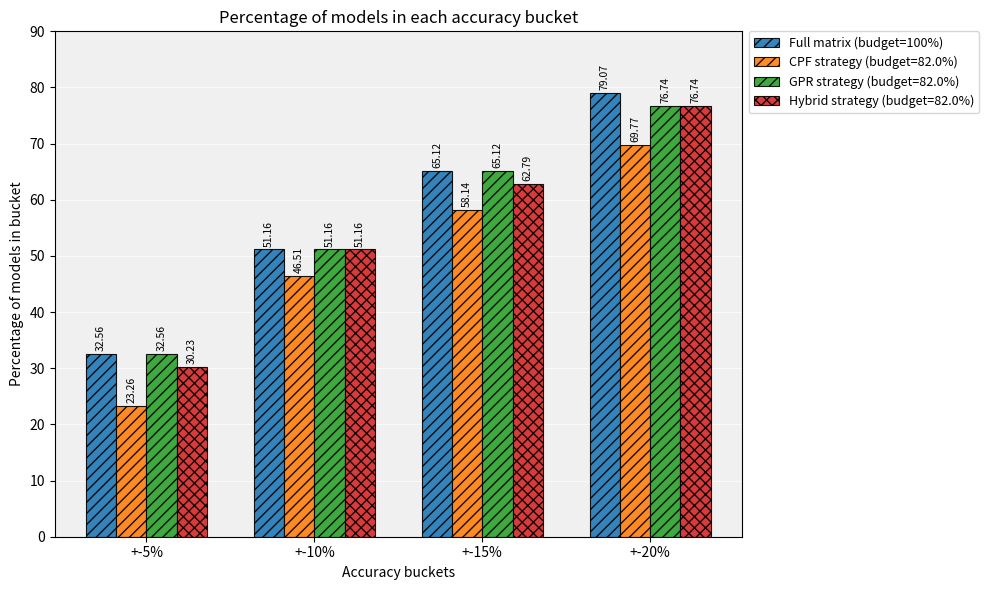

What is the maximum value shown in the chart?

79.1